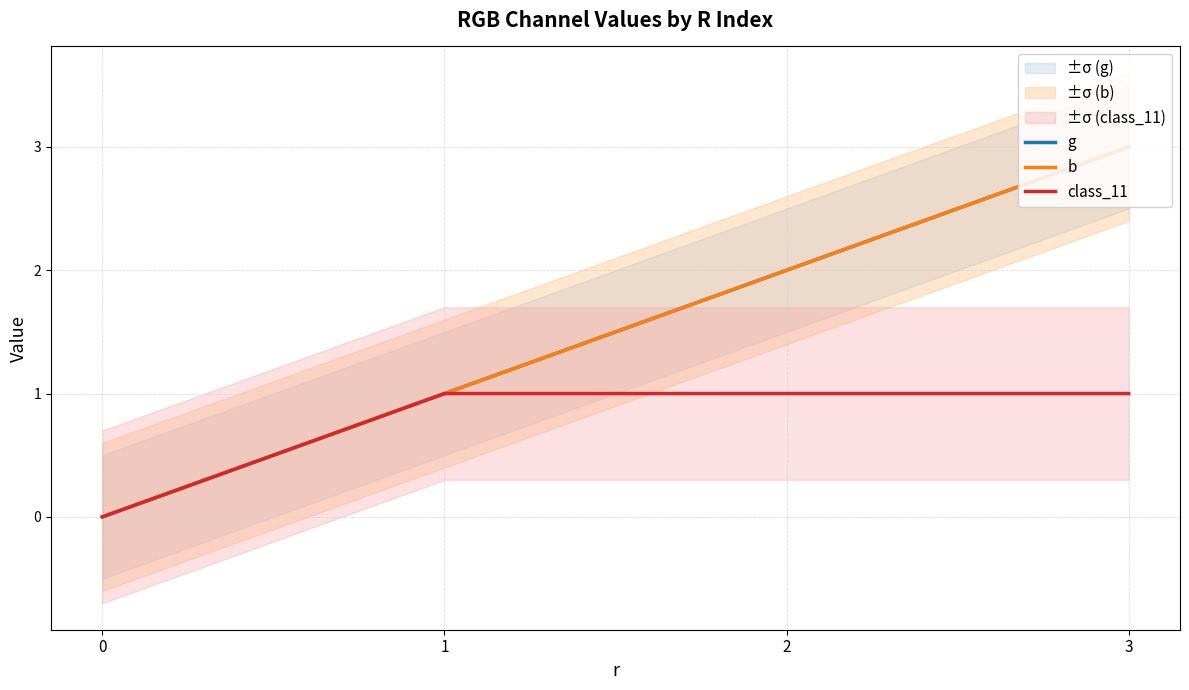

Is the value of class_11 at 2 greater than the value of b at 2?

No